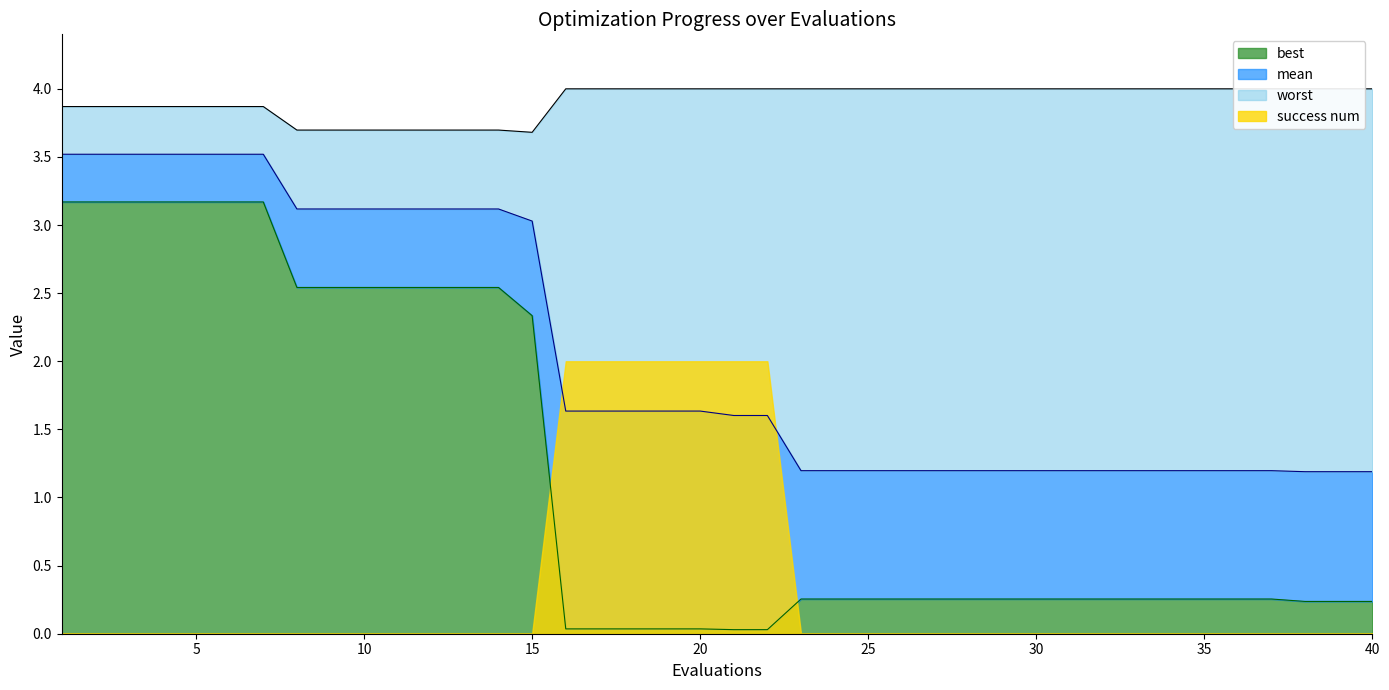

At which category does the chart reach its peak across all series?

16